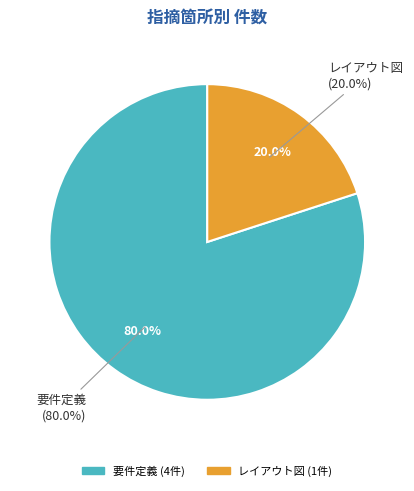

How many segments does this pie chart have?

2